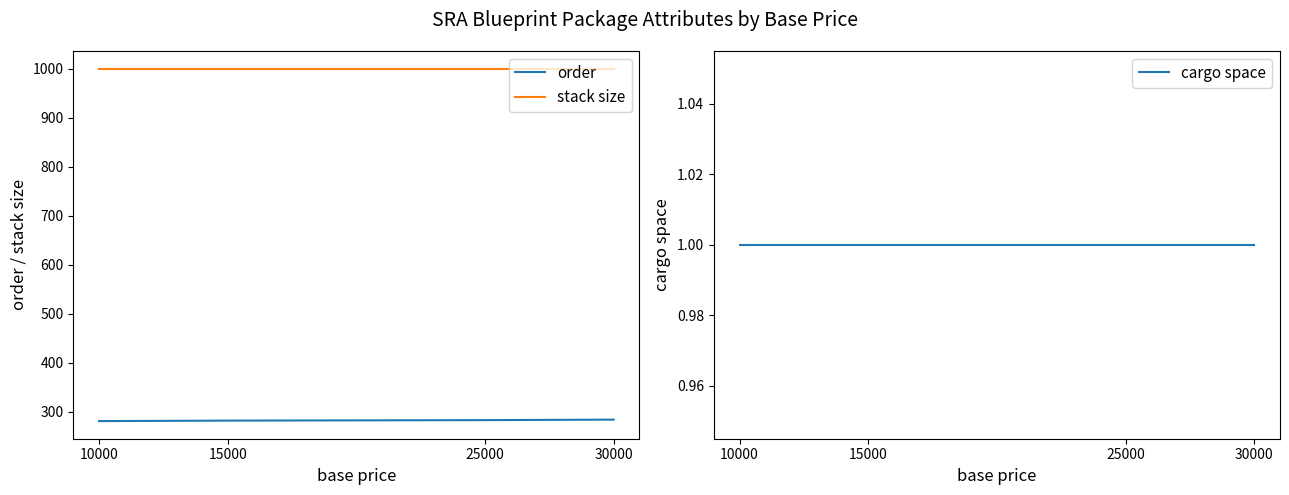

Read the stack size value at 15000.

1000